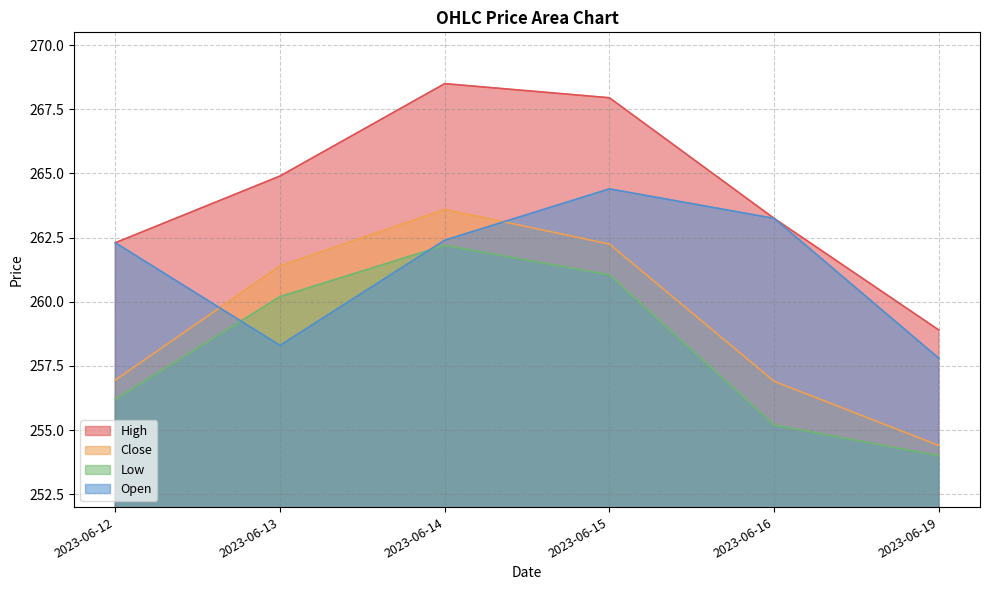

At which label does Close first exceed 261?

2023-06-13